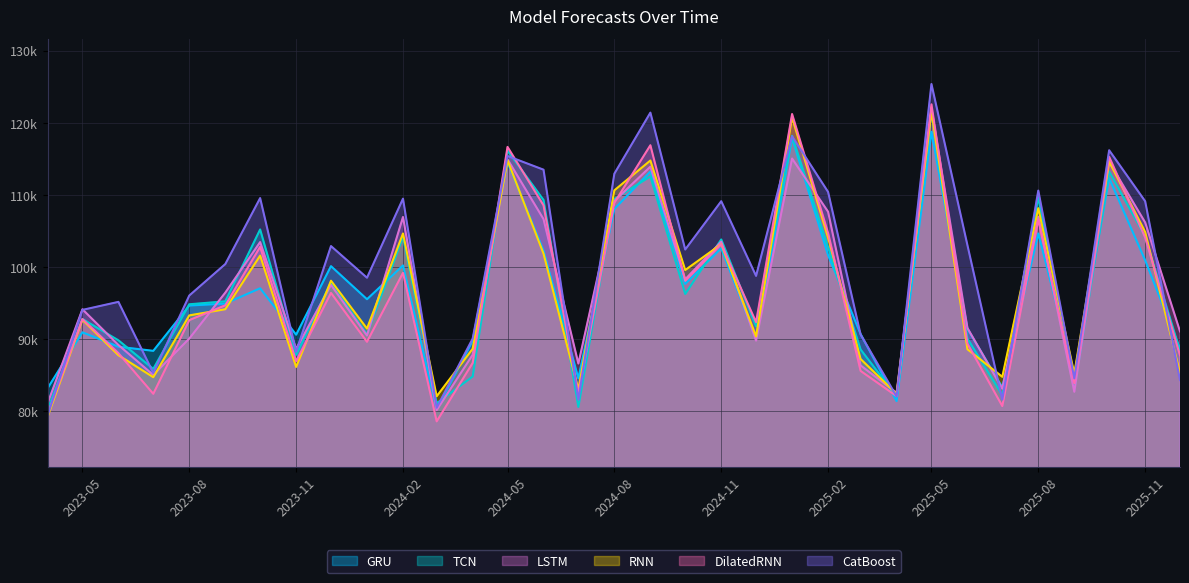

How many lines are shown in the chart?

6